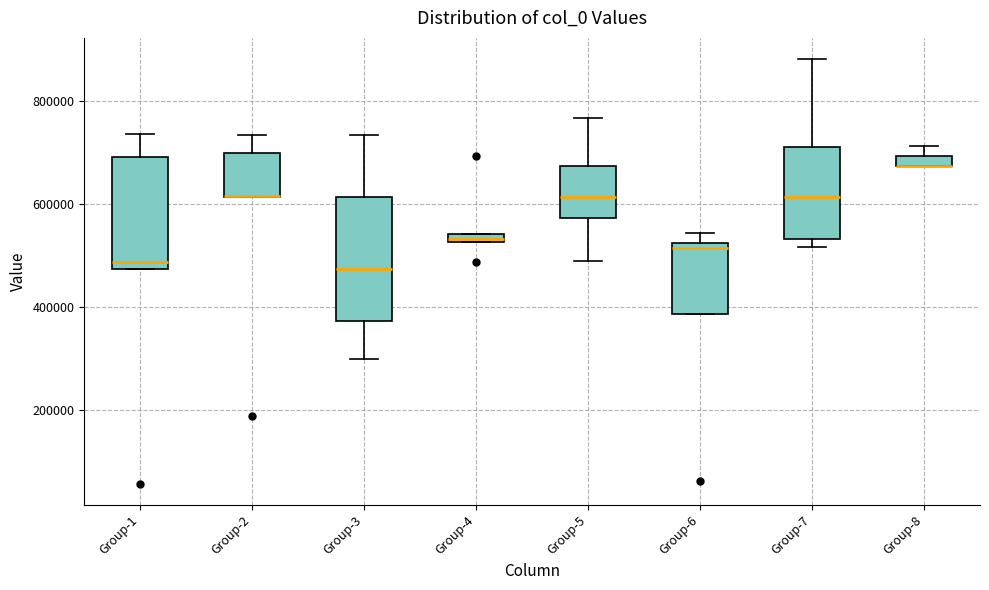

Where is the upper edge of the box for Group-6 on the y-axis? The values are not printed on the chart, so give them approximately, as read against the axis.

520000